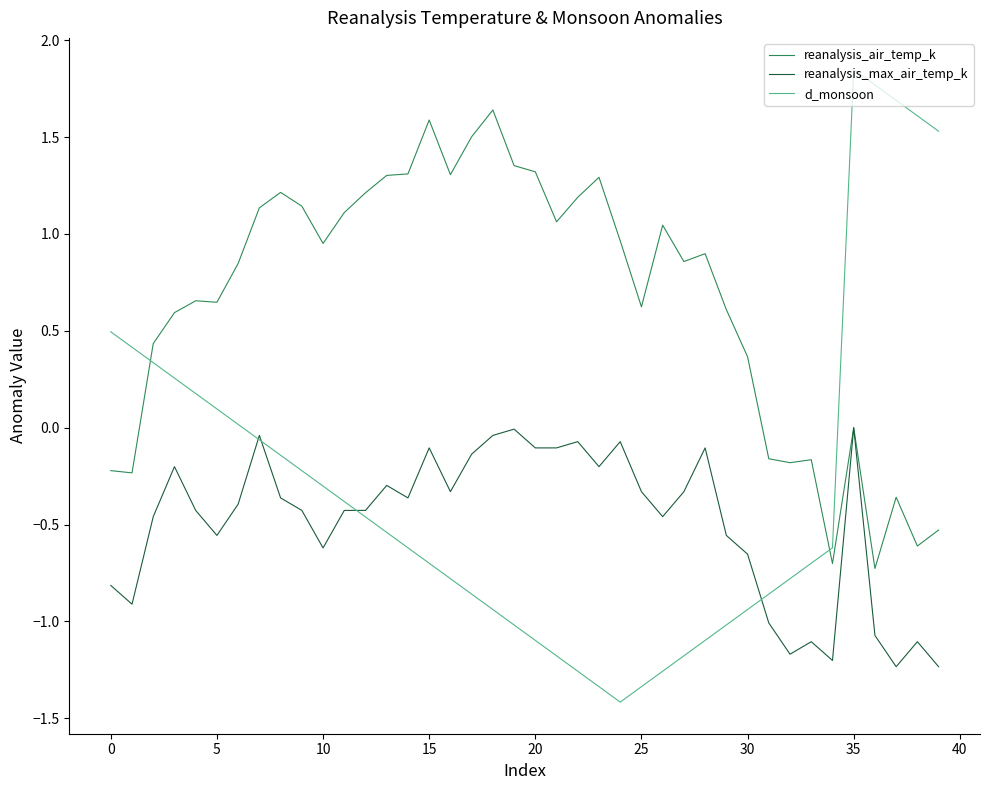

Which series has the largest range (max minus min)?

d_monsoon